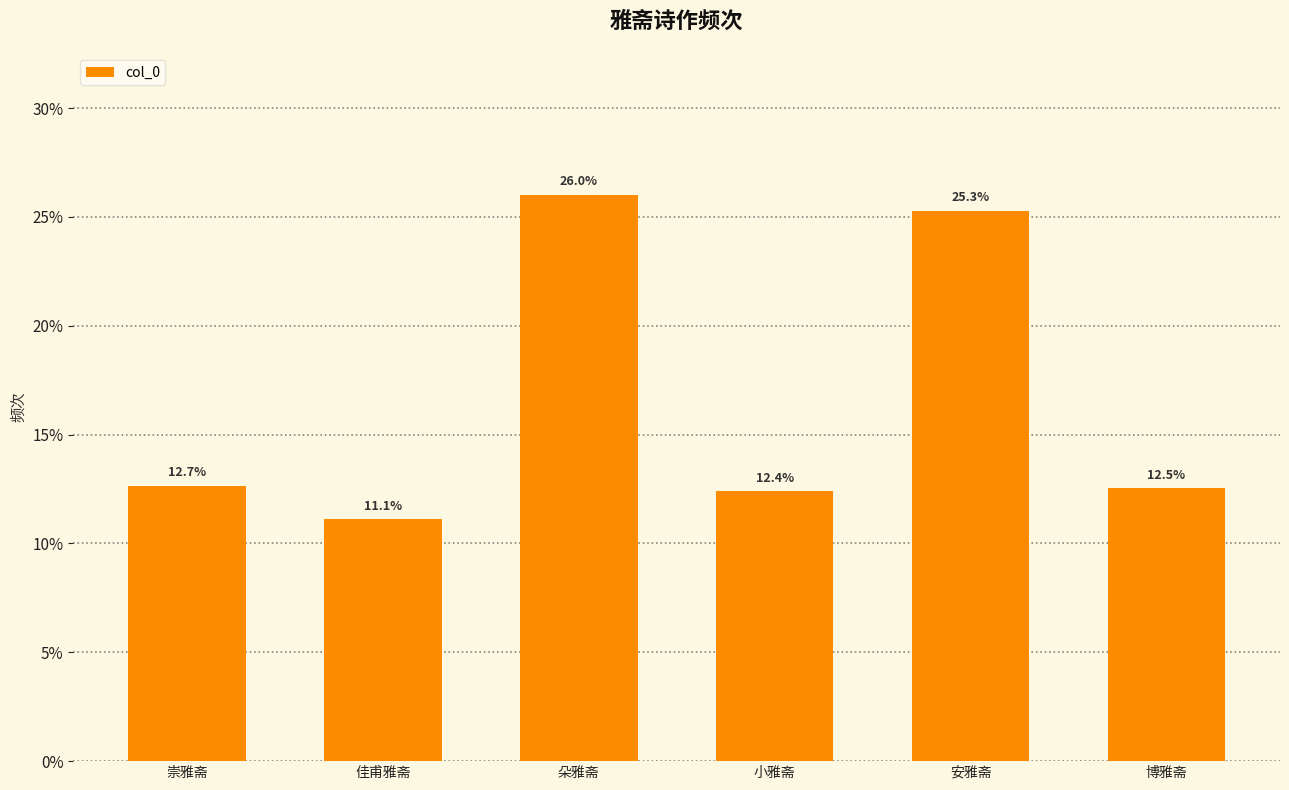

How many data points are less than 12?

1